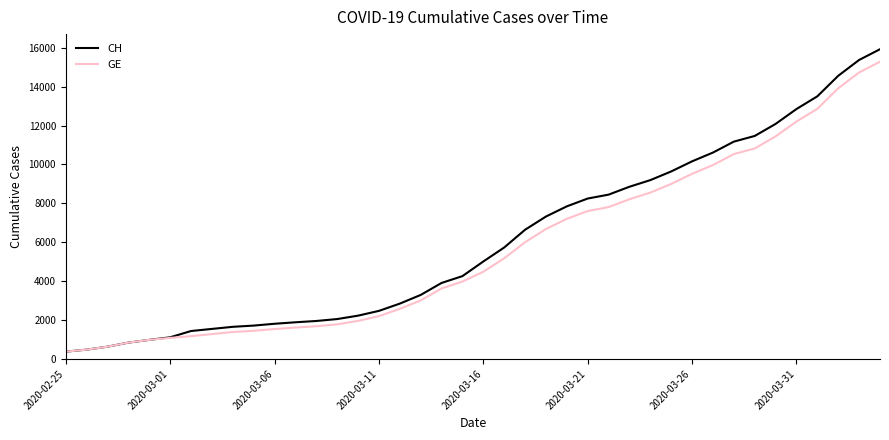

What is the minimum value shown in the chart?

375